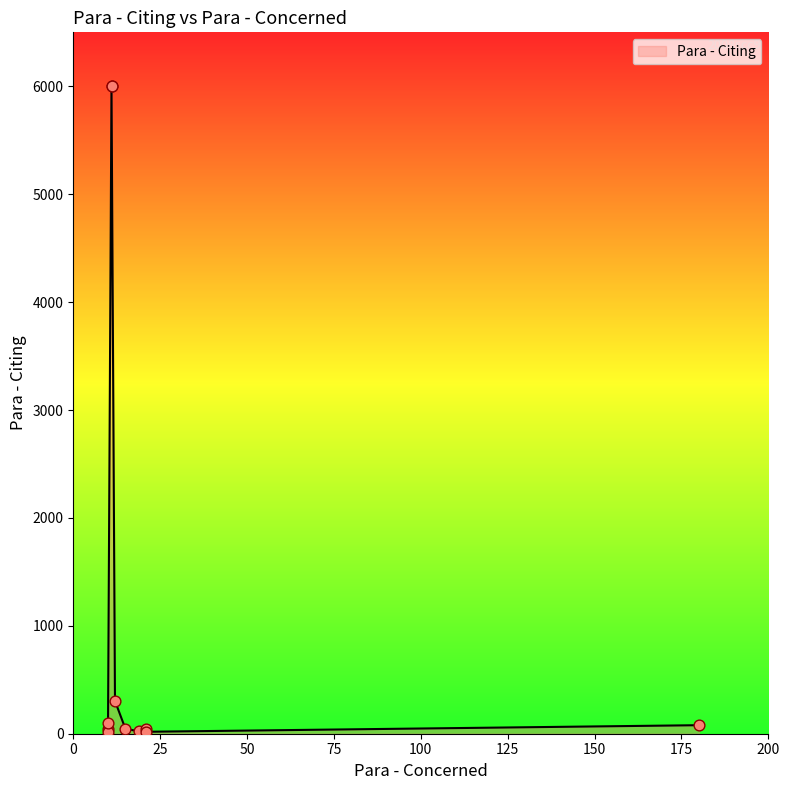

What is the ratio of the value at 180 to the value at 15?

1.7